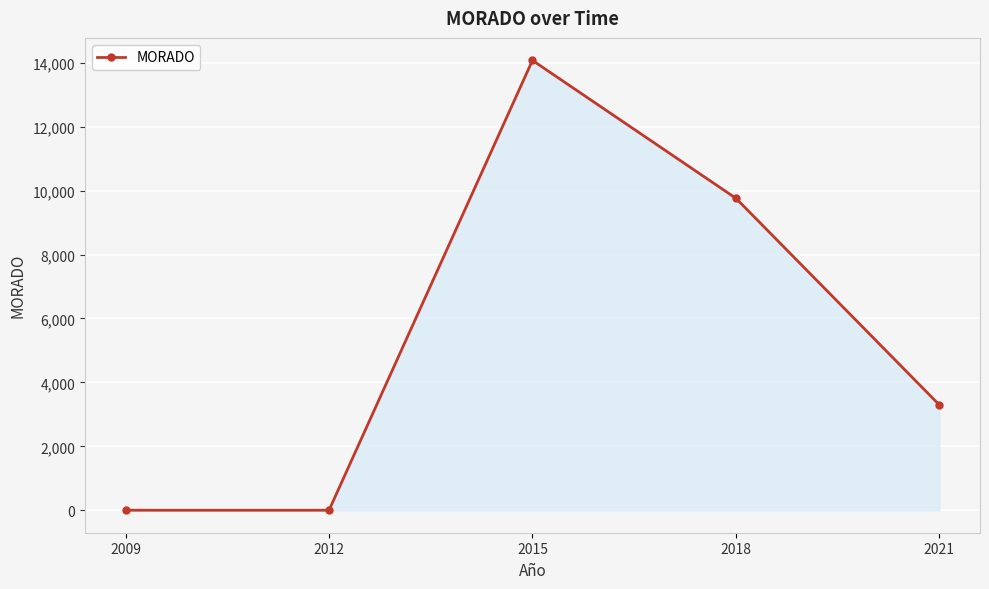

The chart shows a value of -8309 at 2009. True or false?

False